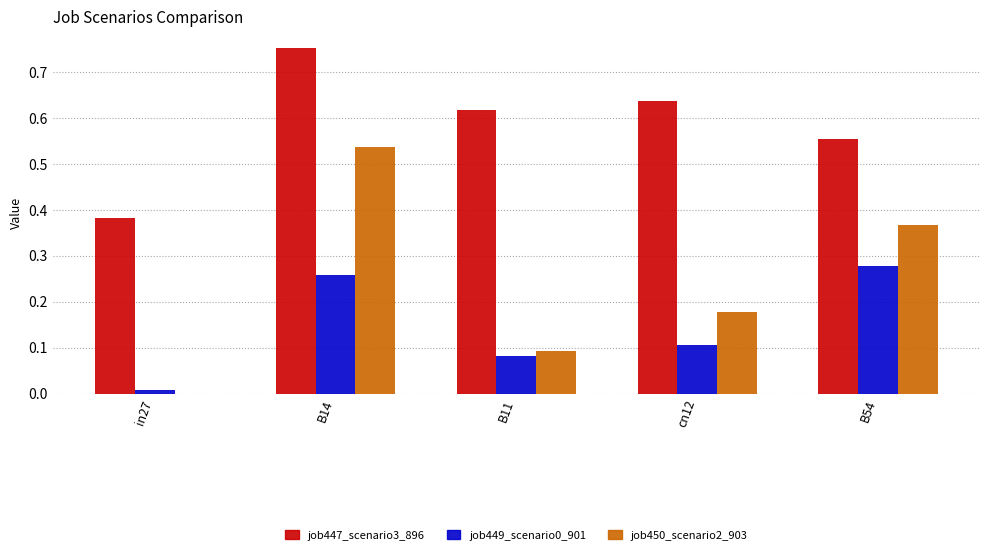

Which label corresponds to the largest value in the chart?

B14